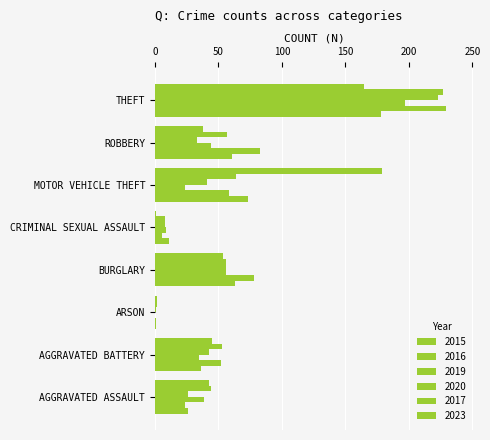

How many series are shown in this chart?

6